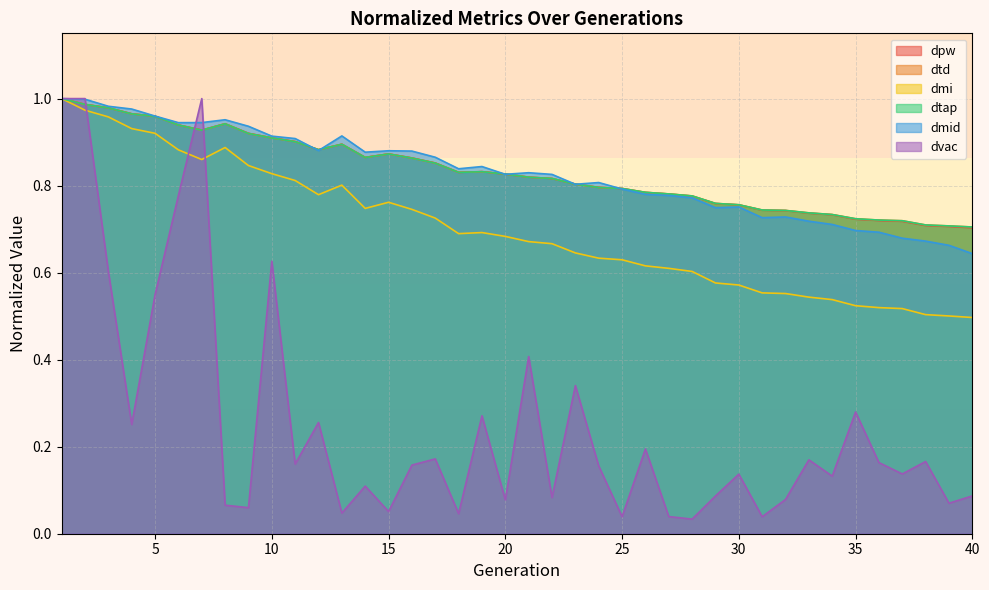

What is the difference between the maximum and minimum values in the dvac series?

1.0